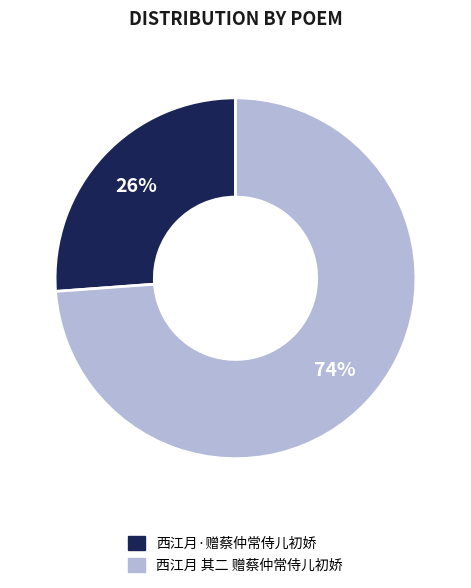

To the nearest percent, what is the combined percentage of 西江月·赠蔡仲常侍儿初娇 and 西江月 其二 赠蔡仲常侍儿初娇?

100%